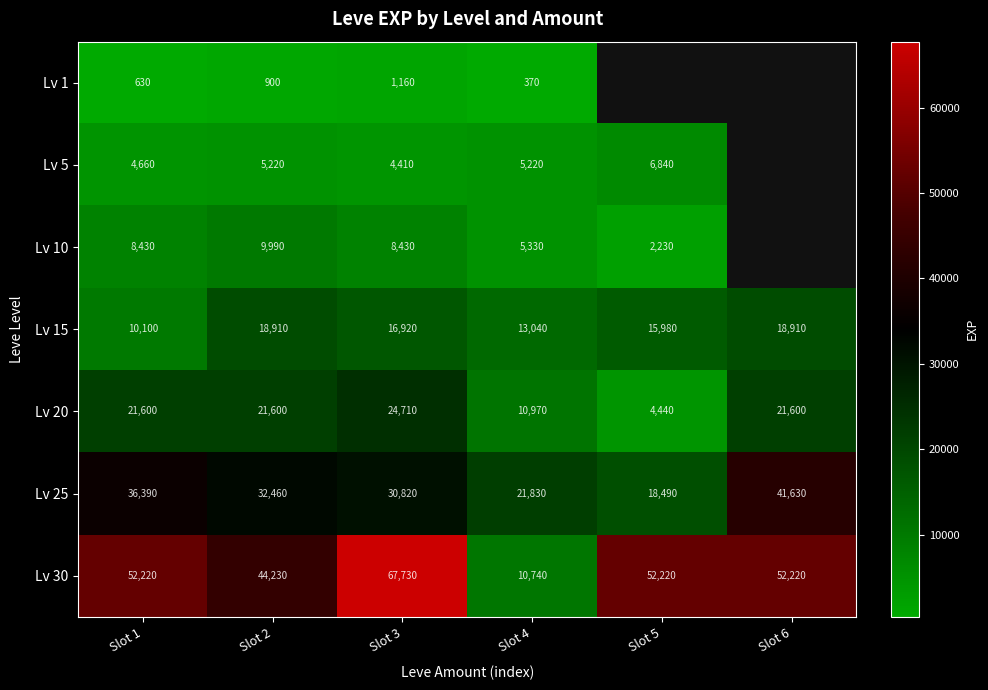

What is the difference between the maximum and second lowest values in the Lv 20 series?

13740